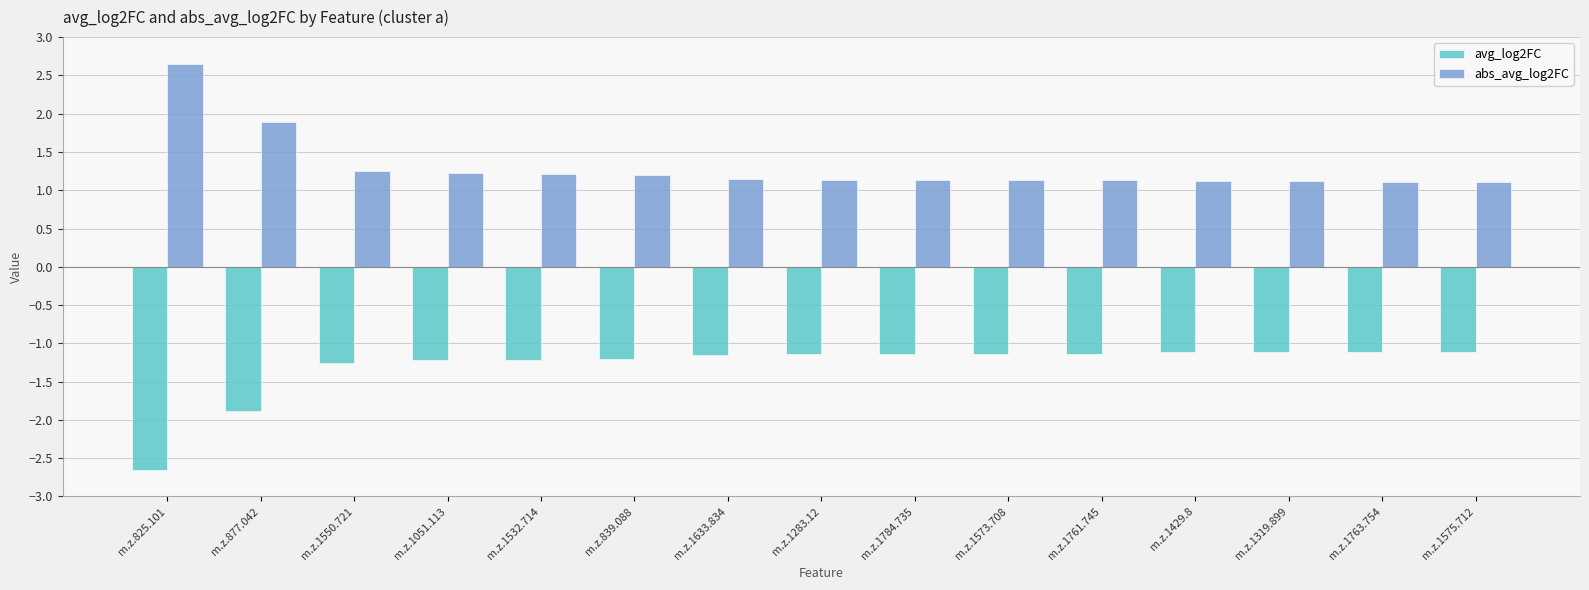

Rank the series by their maximum value, from highest to lowest.

abs_avg_log2FC, avg_log2FC